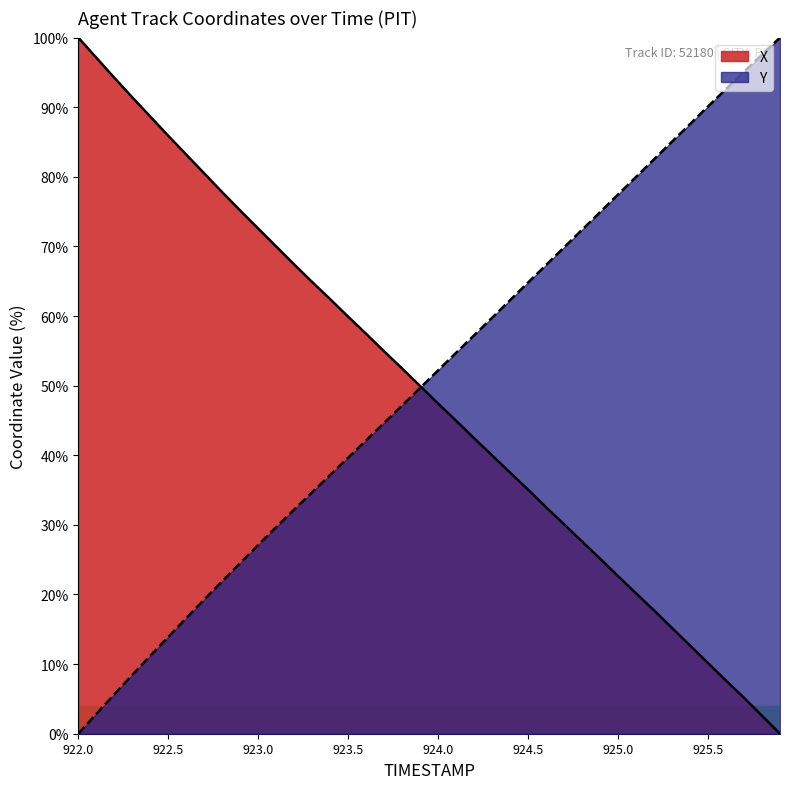

At 925.5, list the series in order from largest to smallest.

Y, X